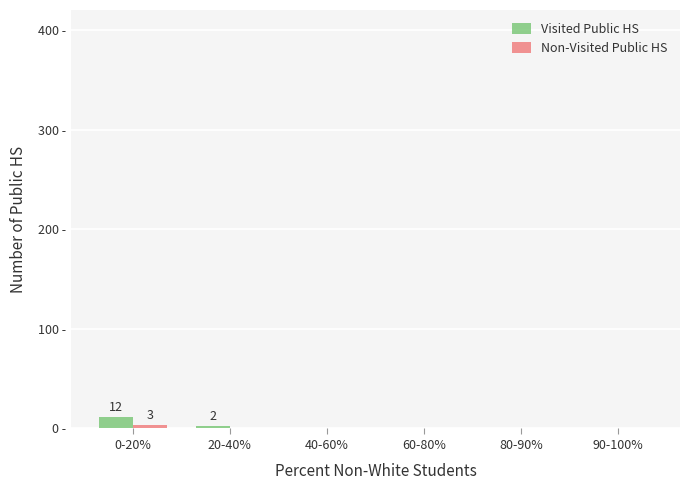

Does the chart contain stacked bars?

No